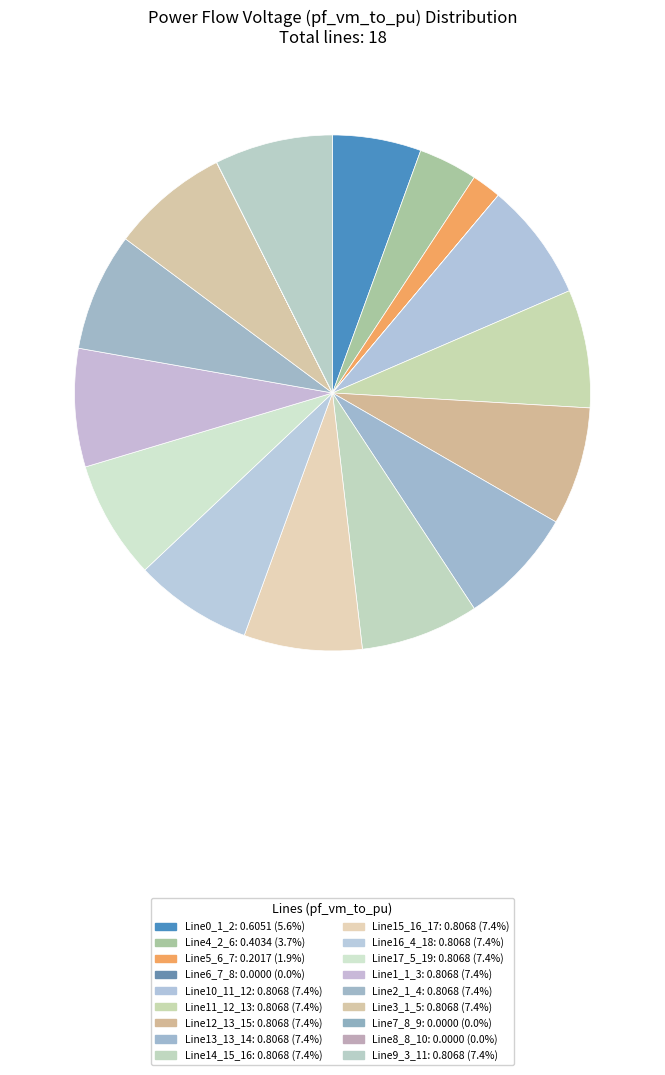

Which slice is the largest?

Line15_16_17